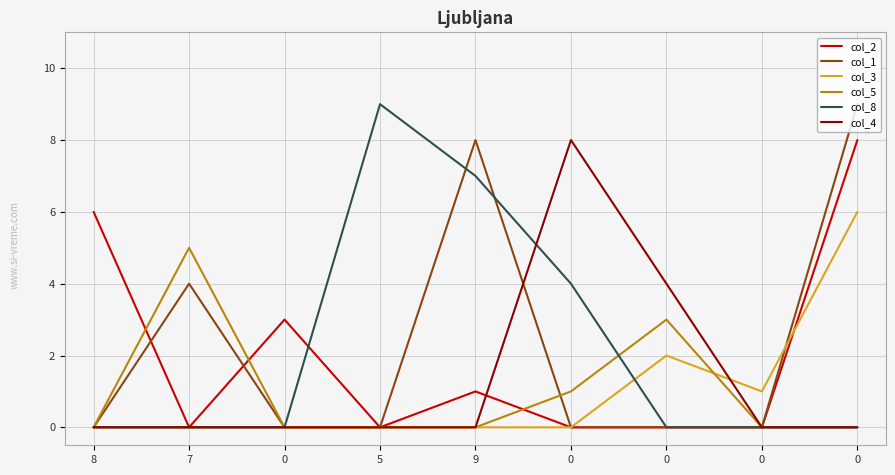

The value of col_3 at 0 is 1. True or false?

False